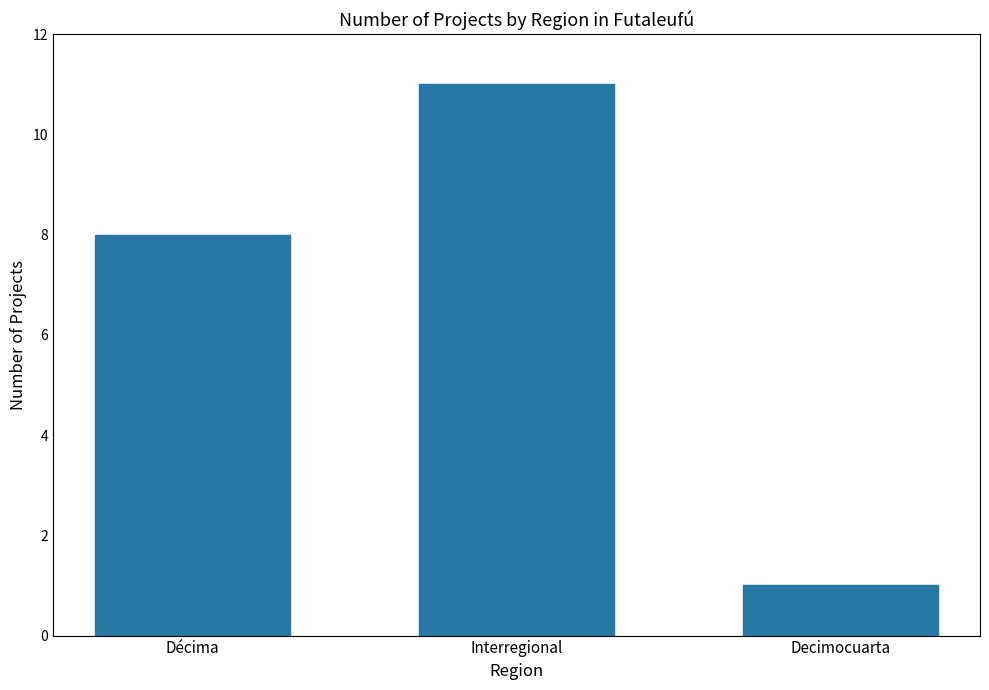

Rank the categories by value from highest to lowest.

Interregional, Décima, Decimocuarta